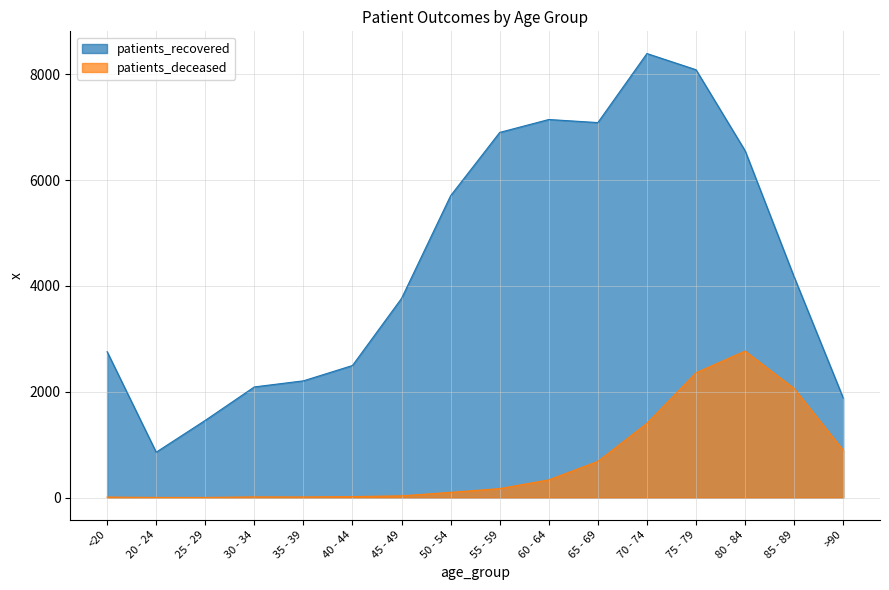

Reading left to right, transcribe all the data shown in this chart.

patients_recovered: 2759	858	1460	2092	2207	2497	3766	5707	6903	7147	7089	8394	8088	6558	4171	1882
patients_deceased: 10	3	3	13	12	19	33	99	170	335	684	1405	2359	2770	2061	894